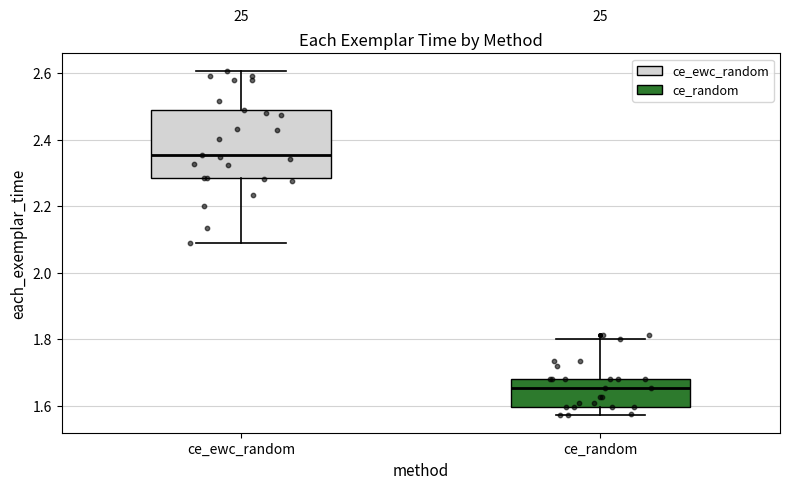

Which box's median line is the highest?

ce_ewc_random